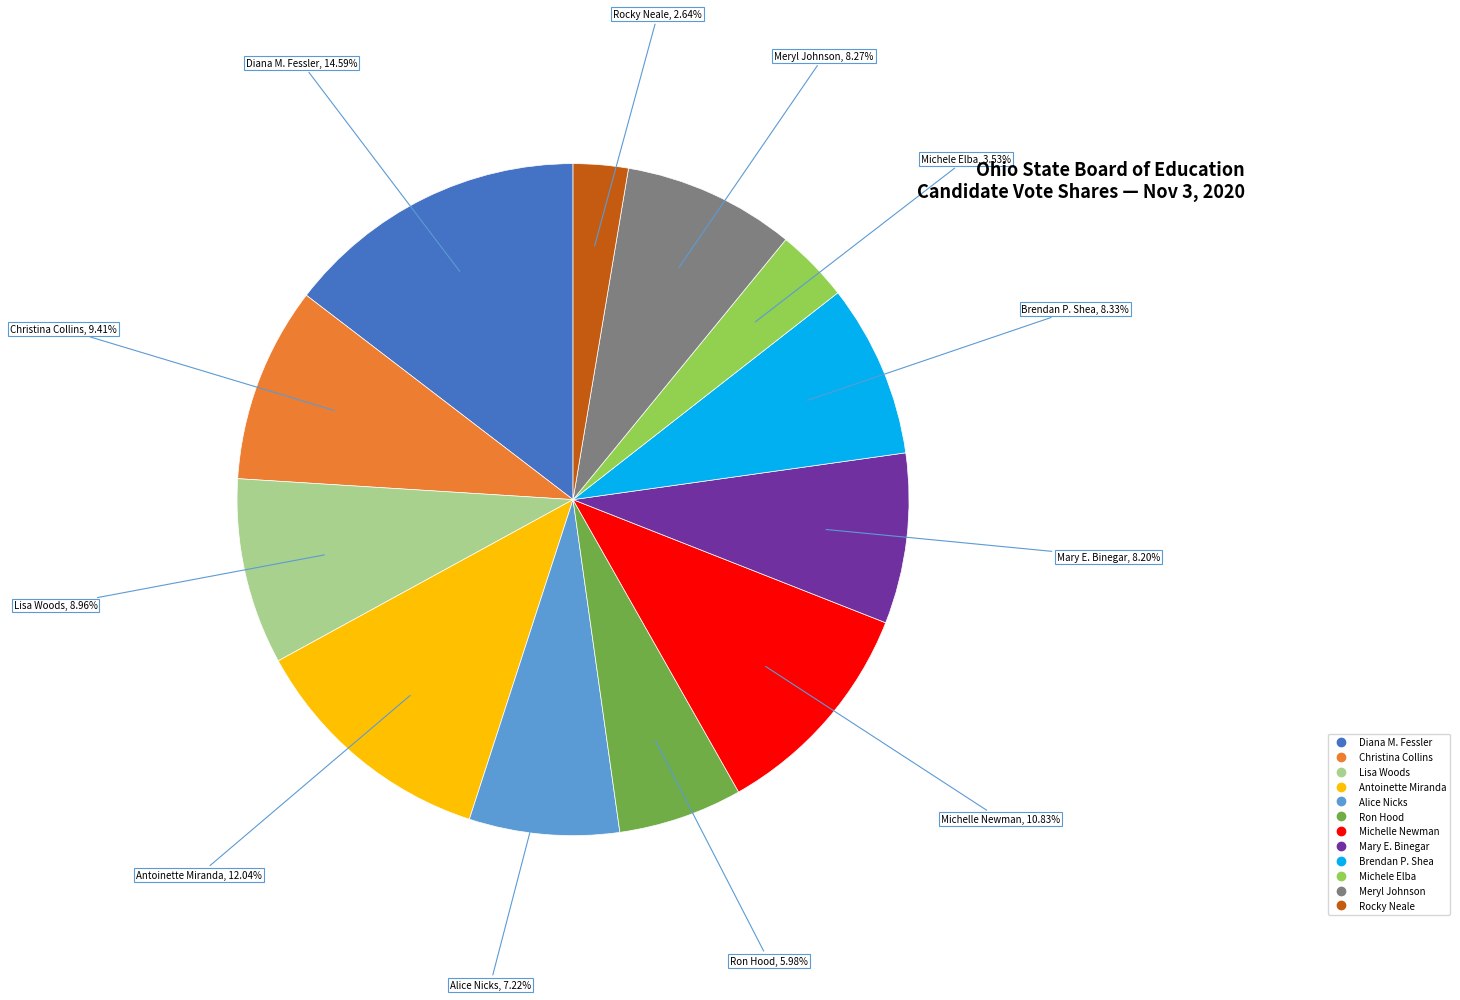

How many slices are in this pie chart?

12